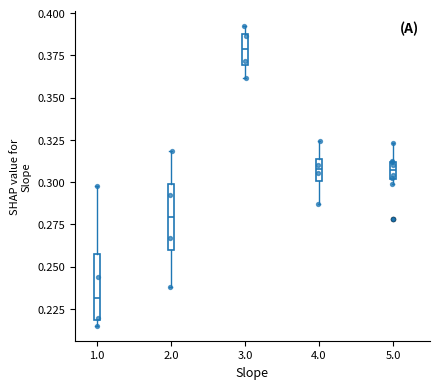

Reading left to right, transcribe this box plot: for each box, give where its median line is, the range the box spans, and where its two whiskers end, as read against the y-axis. The values are not printed on the chart, so give them approximately, as read against the axis.

1.0: median 0.230, box 0.220 to 0.255, whiskers 0.215 to 0.300
2.0: median 0.280, box 0.260 to 0.300, whiskers 0.240 to 0.320
3.0: median 0.380, box 0.370 to 0.390, whiskers 0.360 to 0.390 (just above the box's upper edge)
4.0: median 0.310, box 0.300 to 0.315, whiskers 0.285 to 0.325
5.0: median 0.305, box 0.300 to 0.310, whiskers 0.300 (just below the box's lower edge) to 0.325